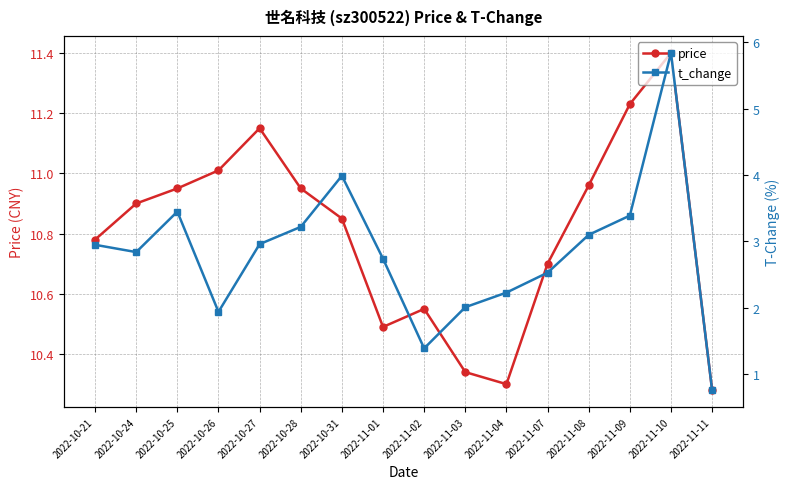

Reading right to left, list all the values displayed in this chart.

price: 10.3	11.4	11.2	11.0	10.7	10.3	10.3	10.6	10.5	10.8	10.9	11.2	11.0	10.9	10.9	10.8
t_change: 0.8	5.8	3.4	3.1	2.5	2.2	2.0	1.4	2.7	4.0	3.2	3.0	1.9	3.5	2.8	3.0